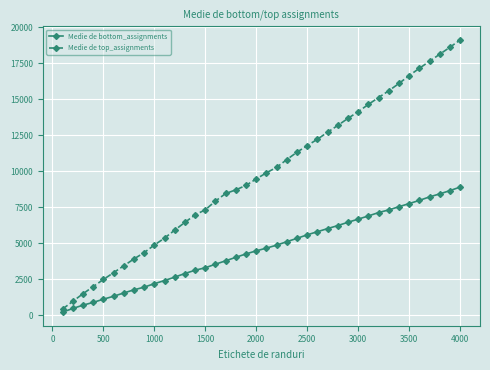

Reading left to right, list all the values displayed in this chart.

Medie de bottom_assignments: 204	456	687	879	1101	1305	1533	1752	1938	2178	2397	2634	2886	3114	3285	3534	3768	4014	4248	4461	4650	4857	5097	5331	5574	5790	6006	6216	6447	6663	6885	7119	7305	7527	7743	7965	8208	8418	8643	8892
Medie de top_assignments: 421	950	1482	1972	2471	2943	3421	3899	4335	4864	5345	5898	6439	6959	7311	7921	8444	8698	9010	9455	9882	10264	10802	11316	11770	12215	12702	13174	13664	14127	14632	15110	15582	16087	16637	17139	17629	18119	18603	19111